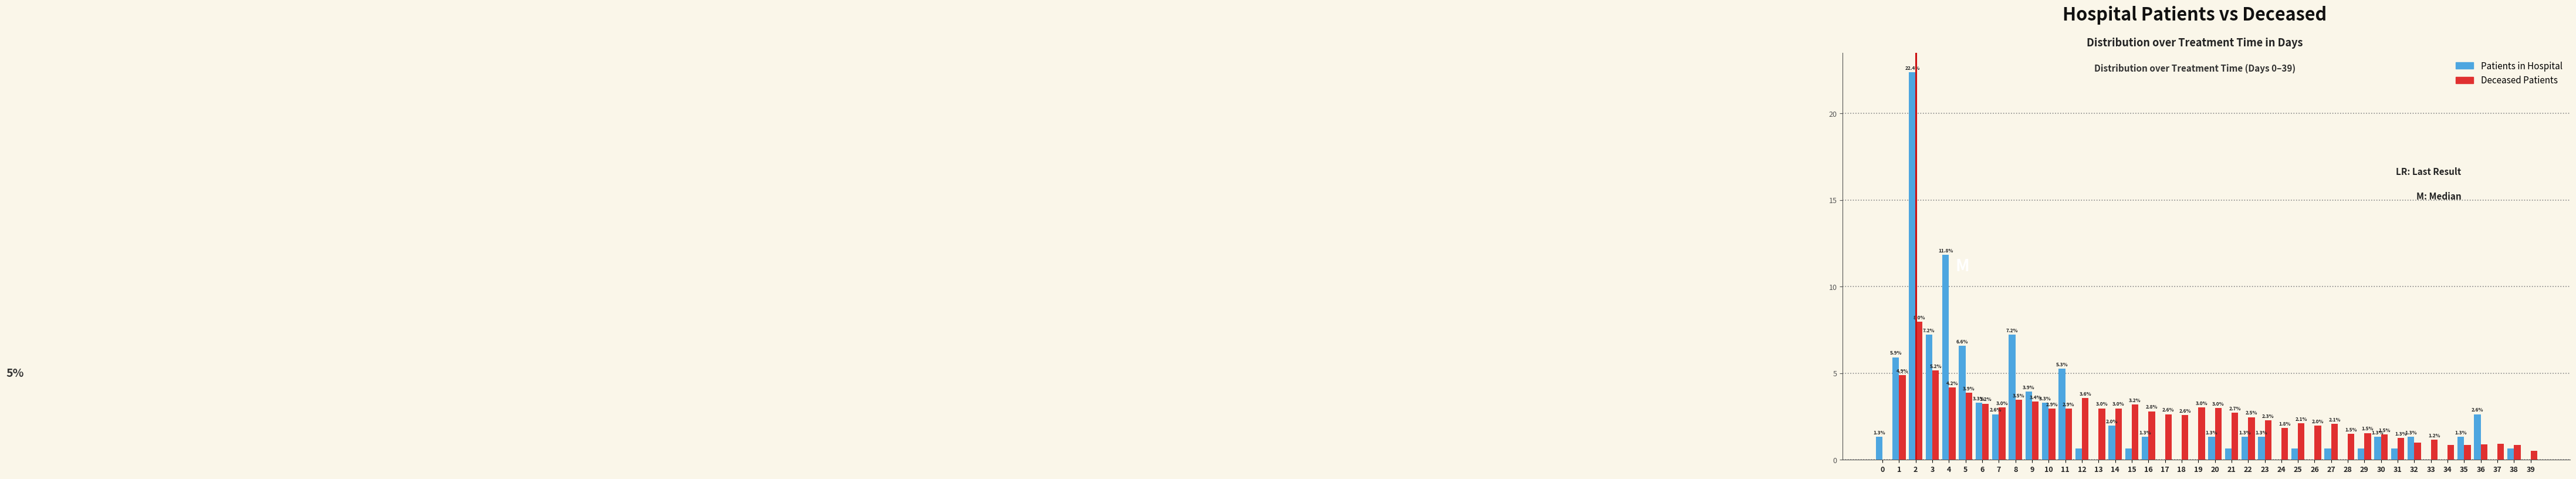

Read the Deceased Patients value at 33.

1.2